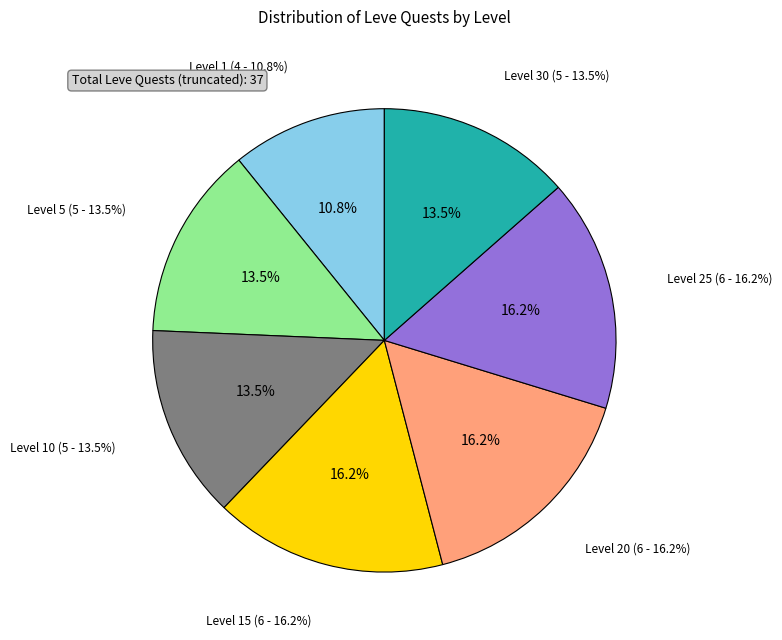

What percentage is NOT represented by Level 20?

83.8%